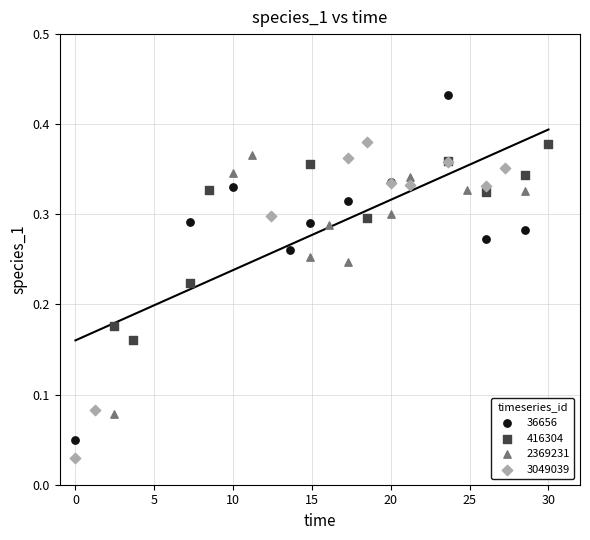

Which series has the largest Y range (max minus min)?

36656